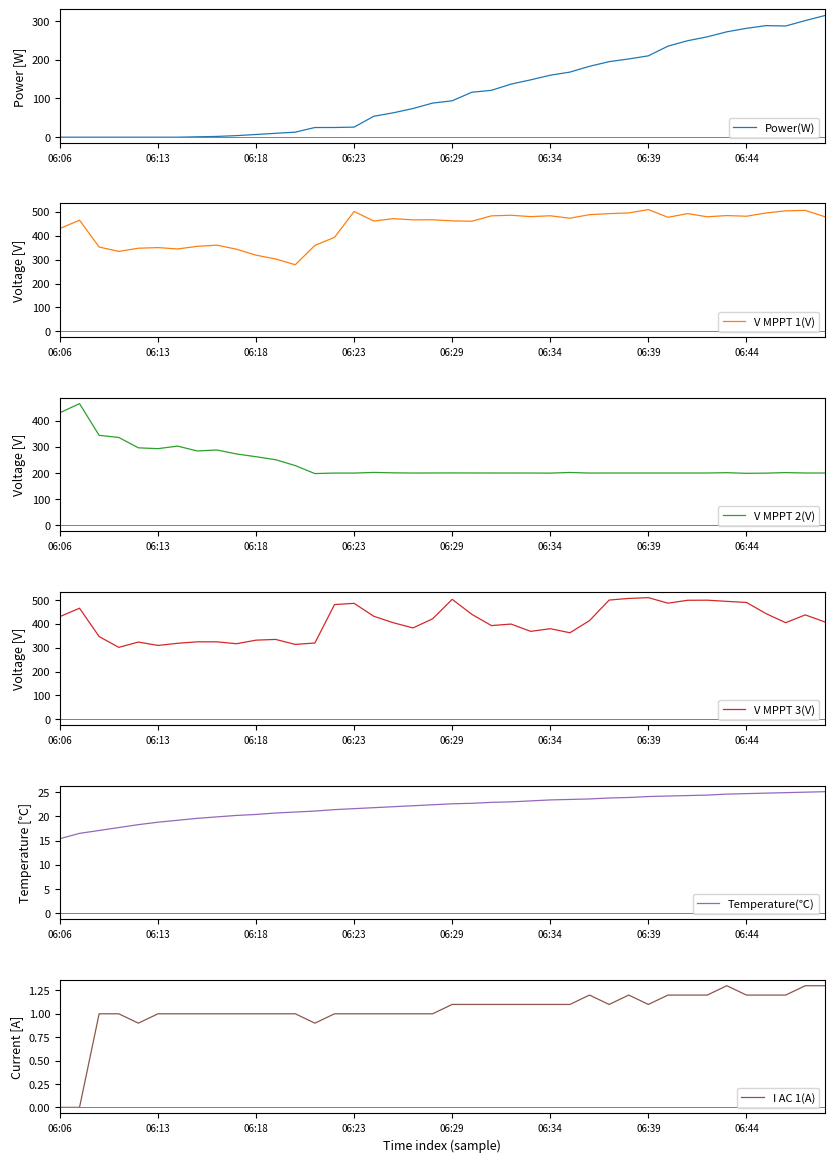

List the series in order of their peak value, highest first.

V MPPT 1(V), V MPPT 3(V), V MPPT 2(V), Power(W), Temperature(℃), I AC 1(A)